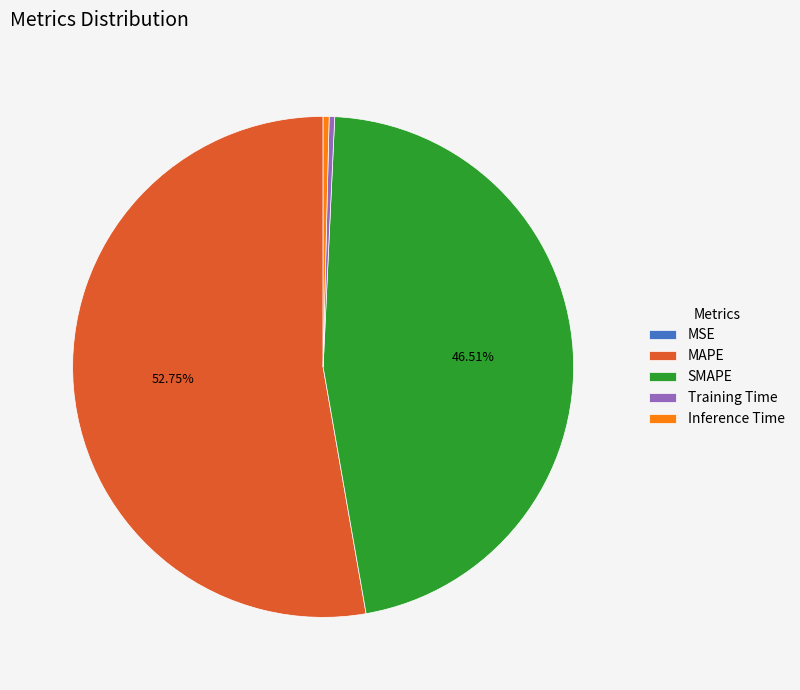

Which slice is the largest?

MAPE